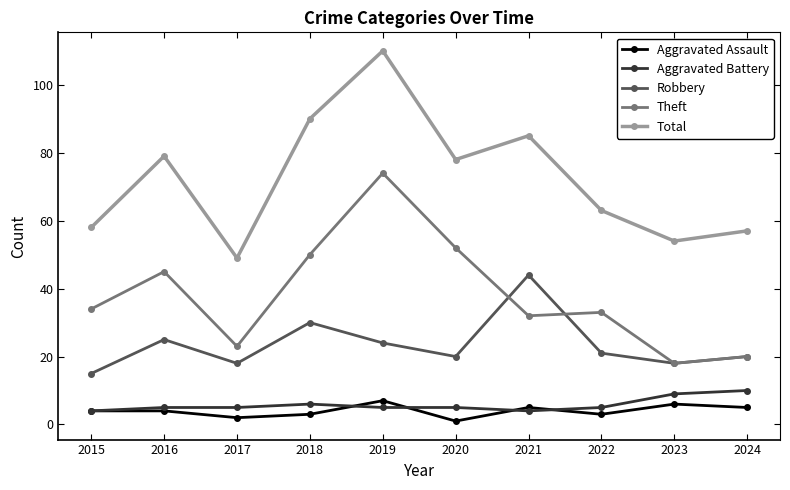

List the labels in order of Total value, smallest first.

2017, 2023, 2024, 2015, 2022, 2020, 2016, 2021, 2018, 2019